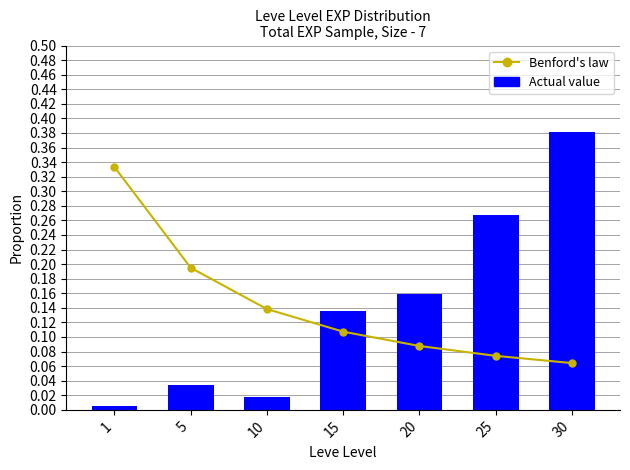

Rank the series by their maximum value, from highest to lowest.

Actual value, Benford's law